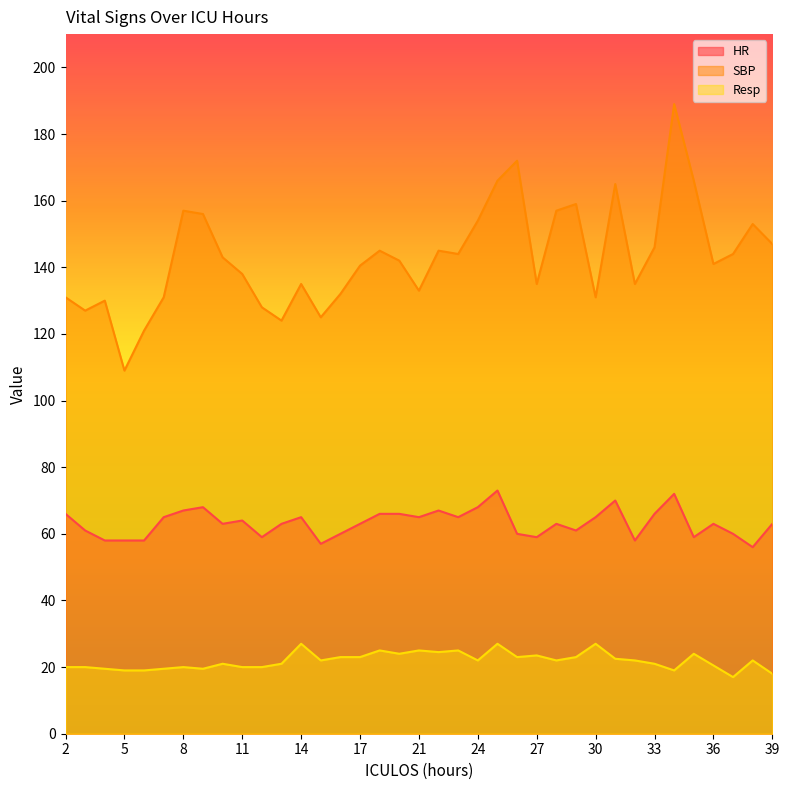

How many data points in HR are above 63?

17